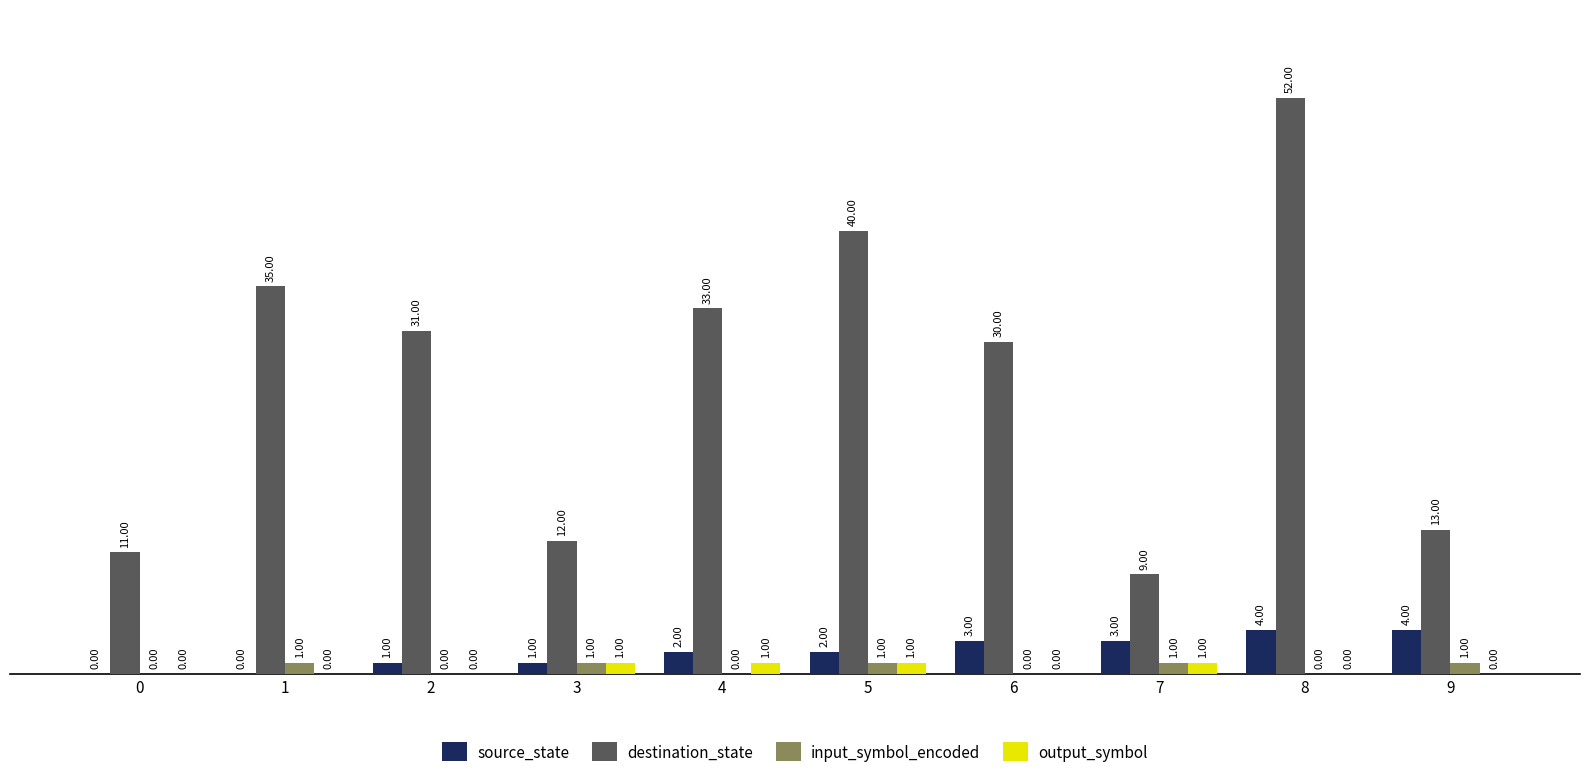

Reading left to right, what are all the values shown in this chart?

source_state: 0	0	1	1	2	2	3	3	4	4
destination_state: 11	35	31	12	33	40	30	9	52	13
input_symbol_encoded: 0	1	0	1	0	1	0	1	0	1
output_symbol: 0	0	0	1	1	1	0	1	0	0